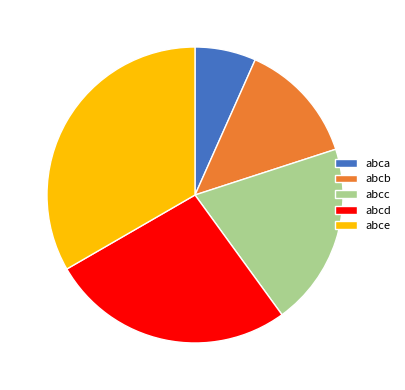

How many segments does this pie chart have?

5